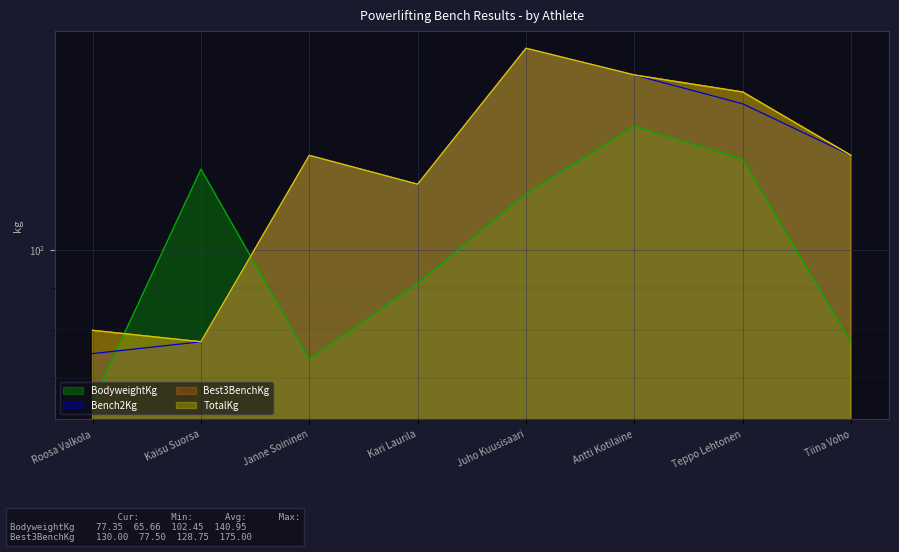

Reading left to right, list all the values displayed in this chart.

BodyweightKg: 65.7	125.2	73.8	91.2	116.9	140.9	128.6	77.3
Bench2Kg: 75.0	77.5	130.0	120.0	175.0	162.5	150.0	130.0
Best3BenchKg: 80.0	77.5	130.0	120.0	175.0	162.5	155.0	130.0
TotalKg: 80.0	77.5	130.0	120.0	175.0	162.5	155.0	130.0